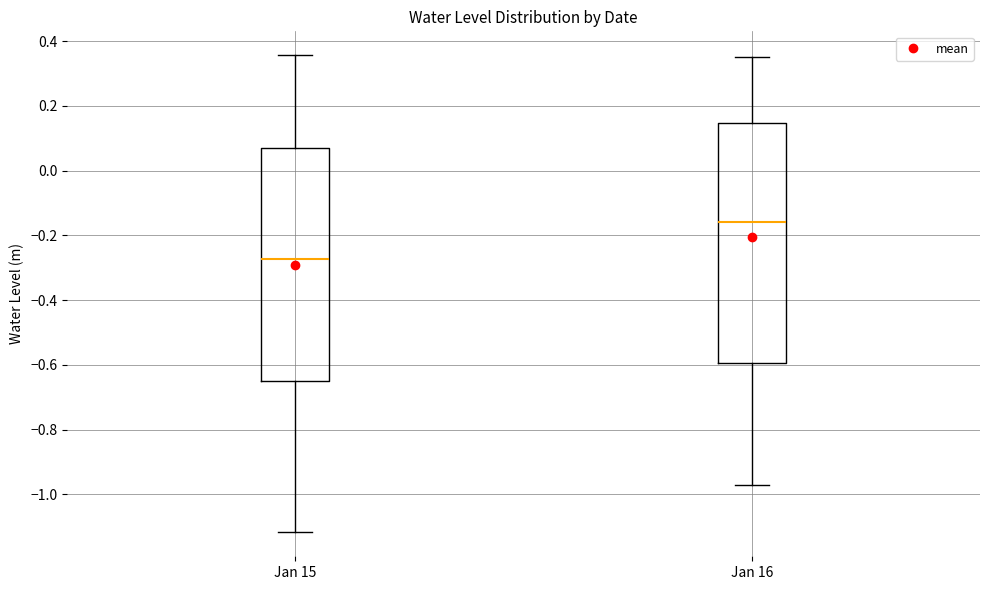

Comparing the boxes themselves (not the whiskers), which one is the tallest?

Jan 16